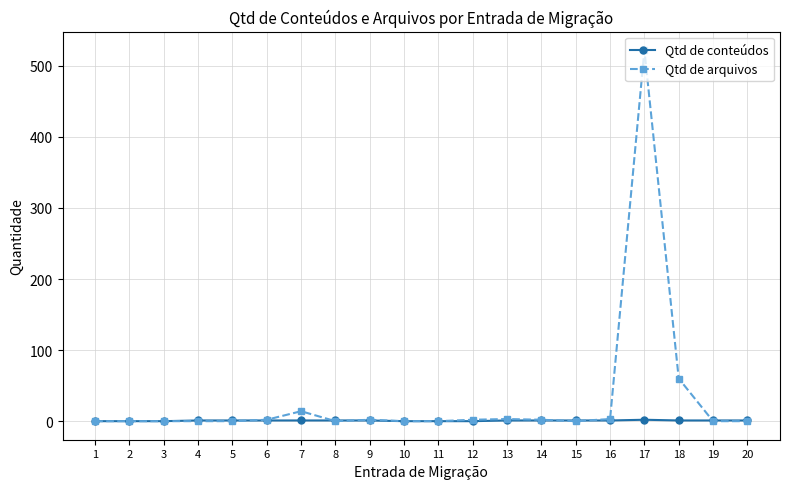

Which series has the largest total across all categories?

Qtd de arquivos